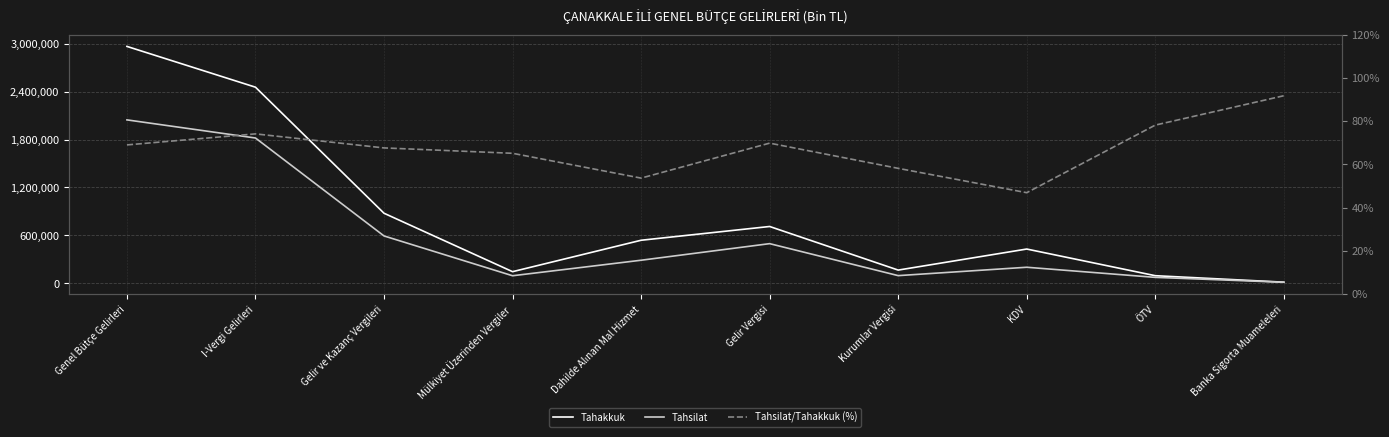

What is the sum of the Tahsilat values at Gelir Vergisi and Banka Sigorta Muameleleri?

510138.0